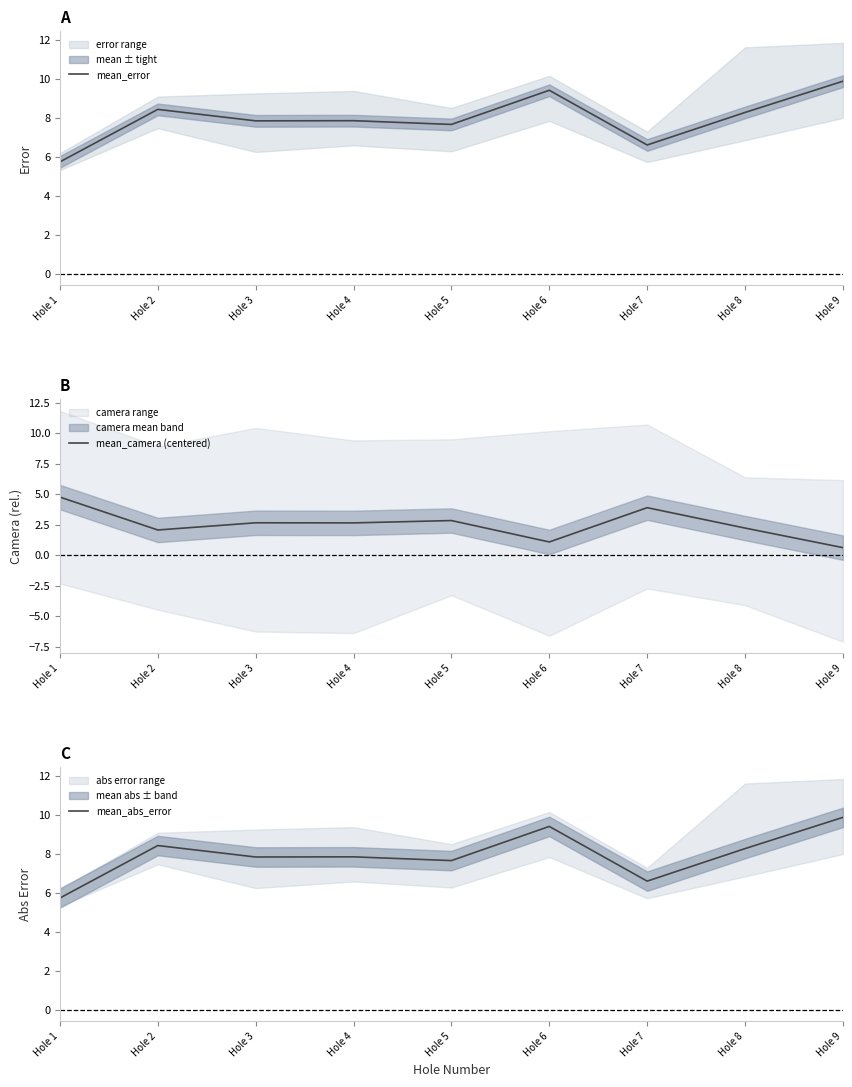

At which category does mean_abs_error reach its first local peak?

Hole 2